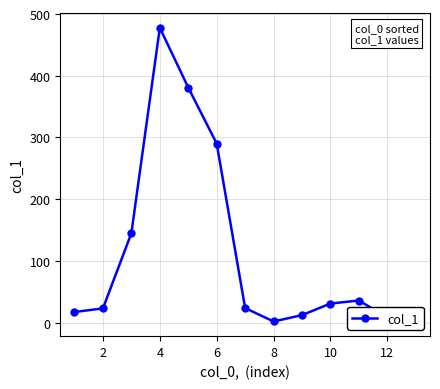

How many values are below 23?

5